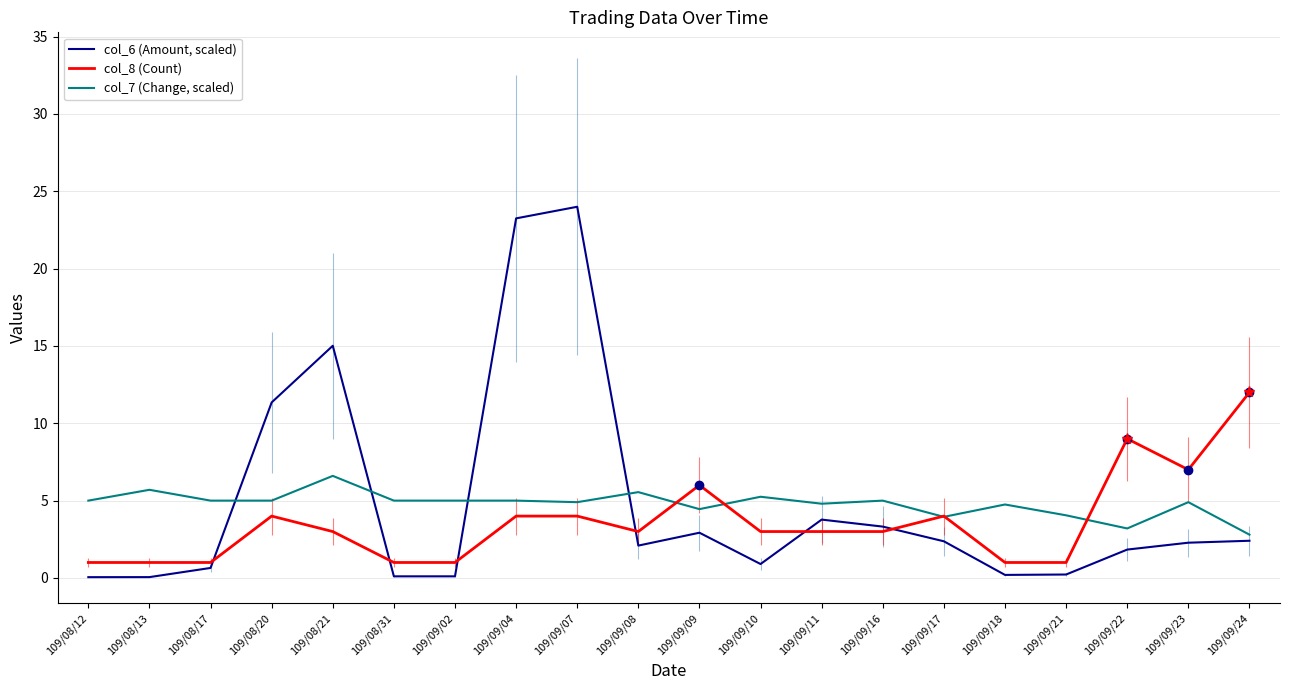

True or false: col_6 (Amount, scaled) and col_7 (Change, scaled) cross at least once.

True